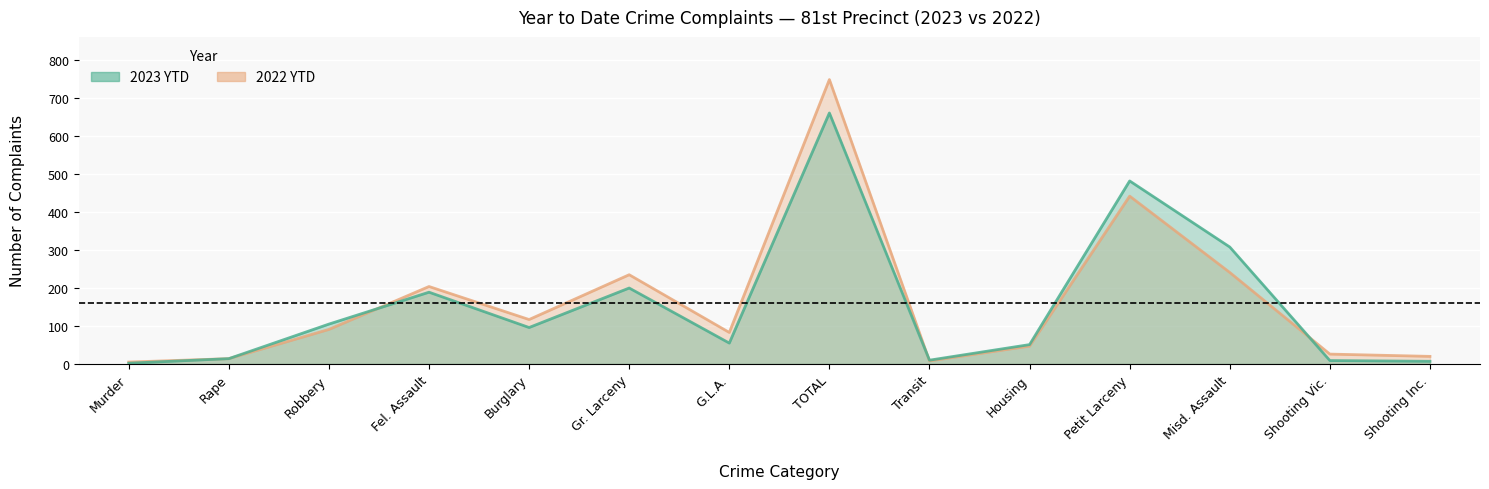

What are all the series names shown in the legend?

2023 YTD, 2022 YTD